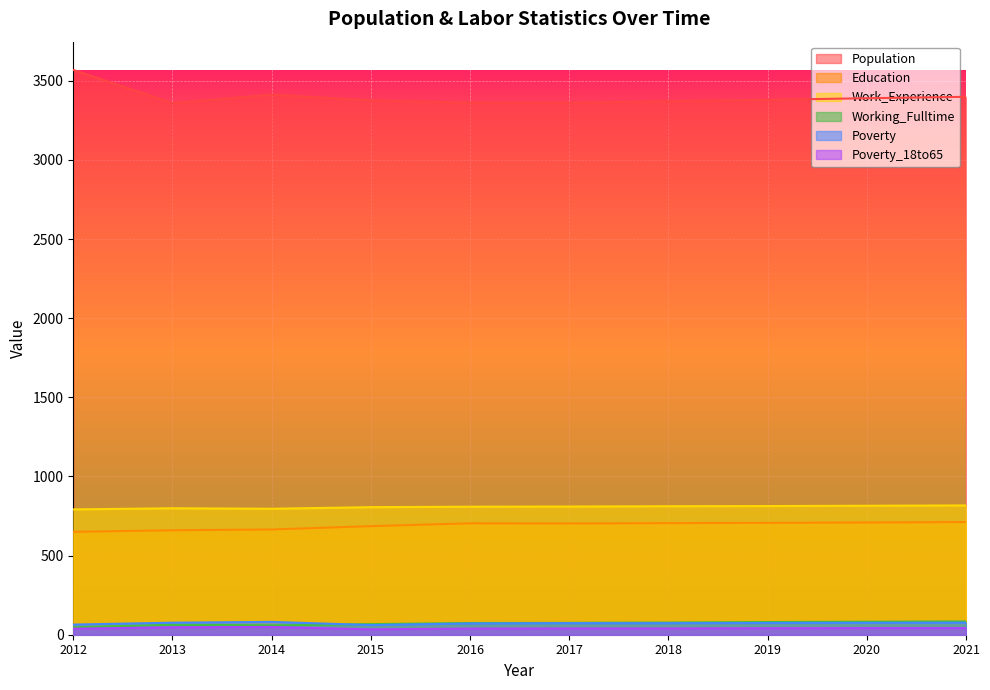

True or false: Education and Work_Experience intersect in this chart.

False